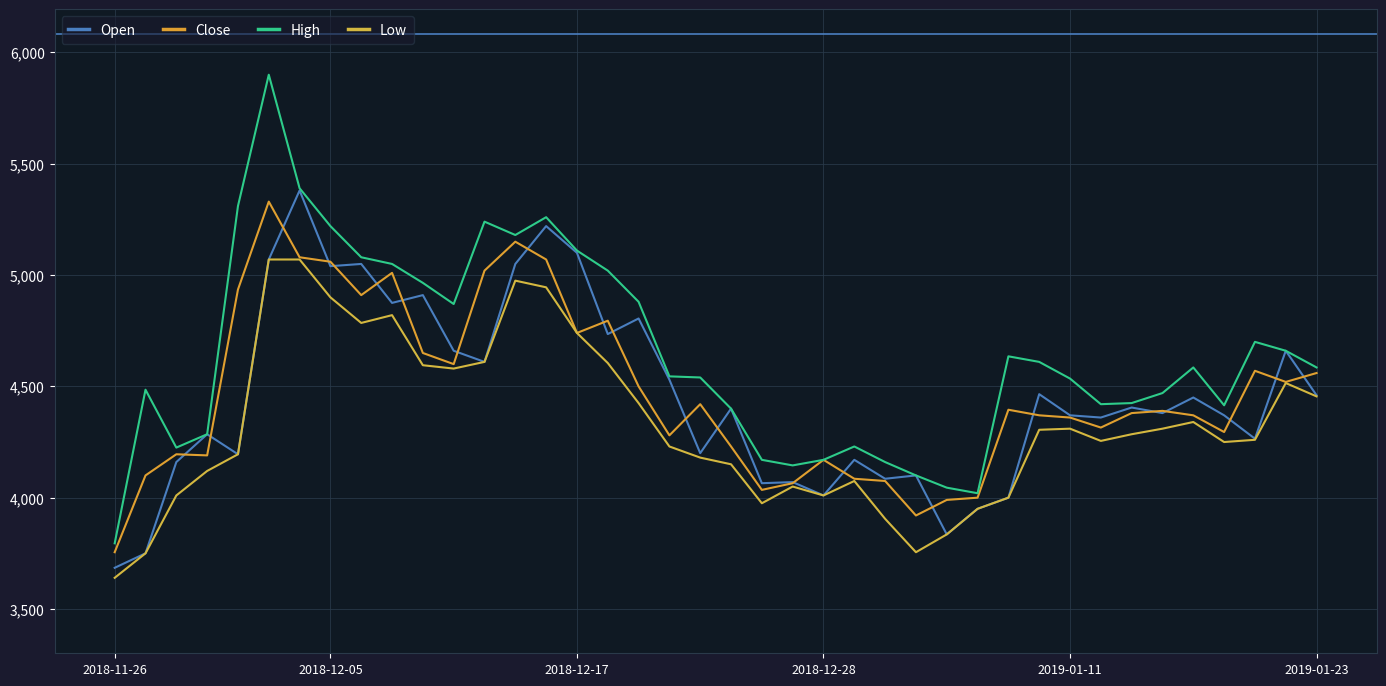

True or false: Close has more than 1 points higher than both neighbors.

True